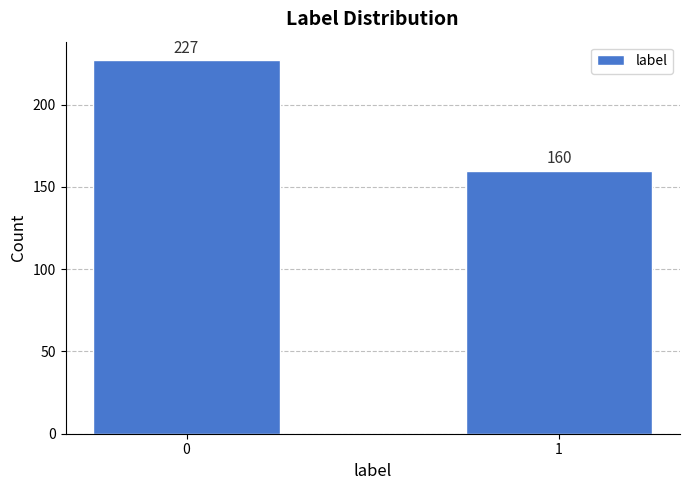

Reading left to right, extract all data points from this chart.

0=227	1=160